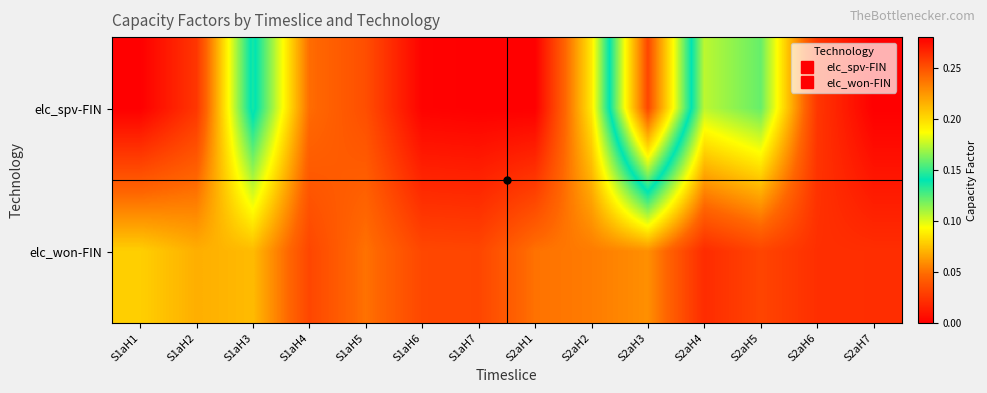

What is the maximum value shown in the chart?

0.3